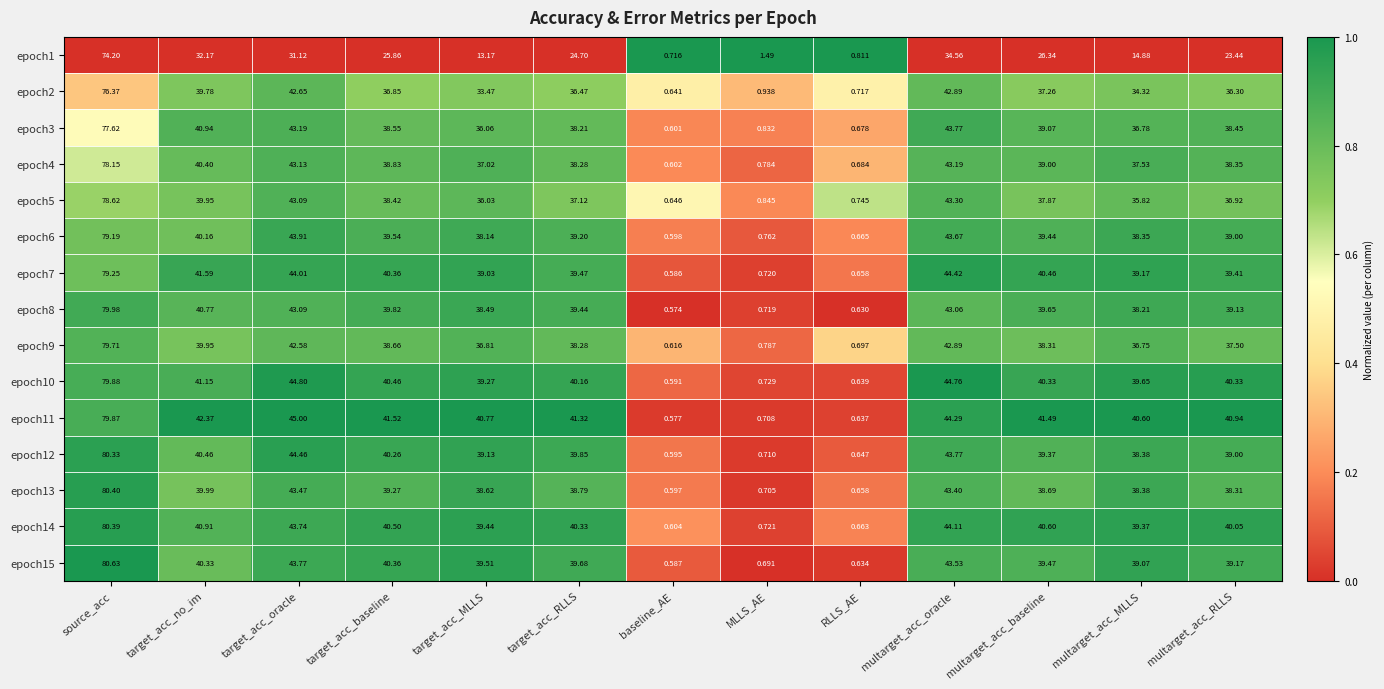

Is the value of epoch6 at source_acc greater than the value of epoch9 at target_acc_baseline?

Yes